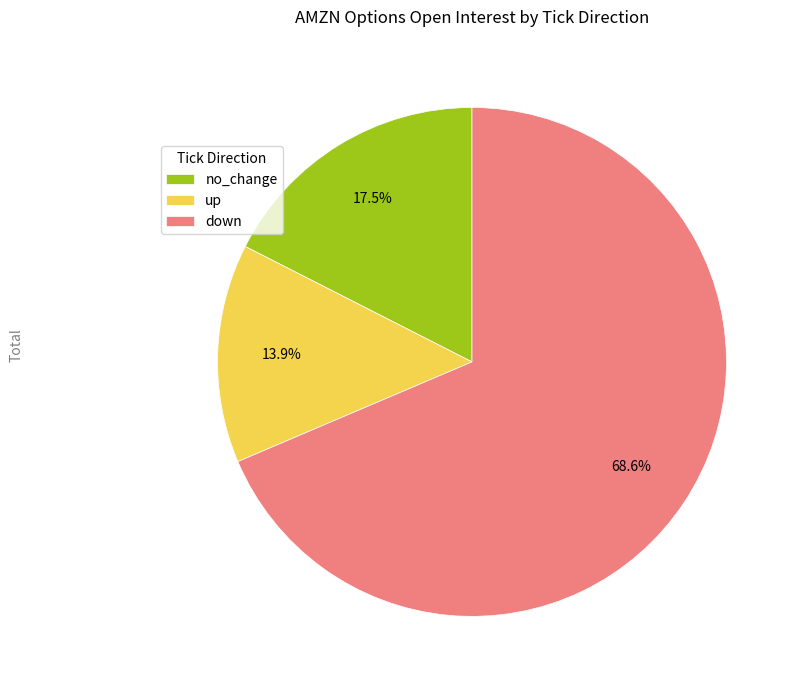

What portion of the pie excludes up?

86.1%